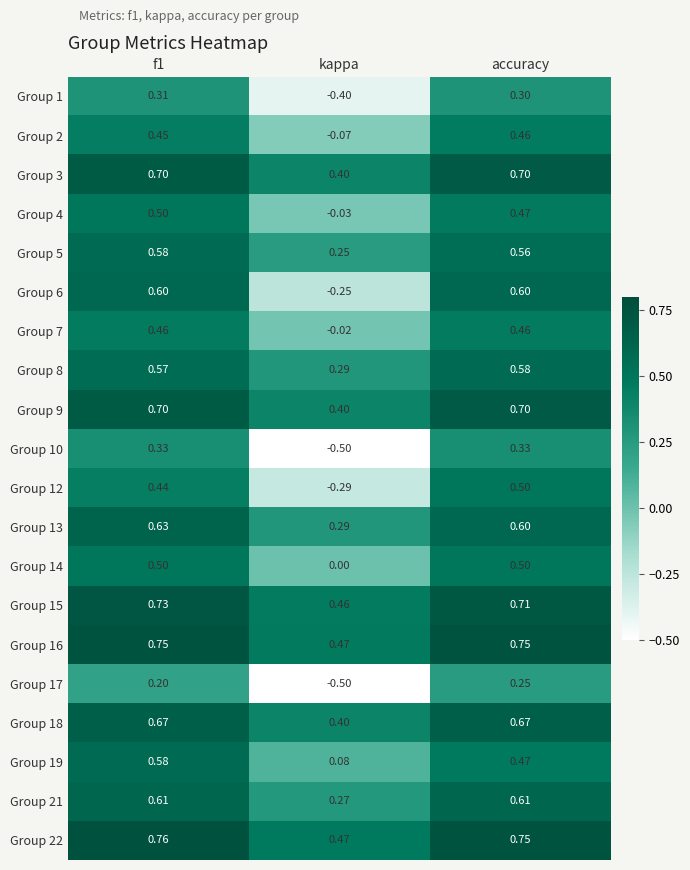

Which series has the largest total across all categories?

Group 22